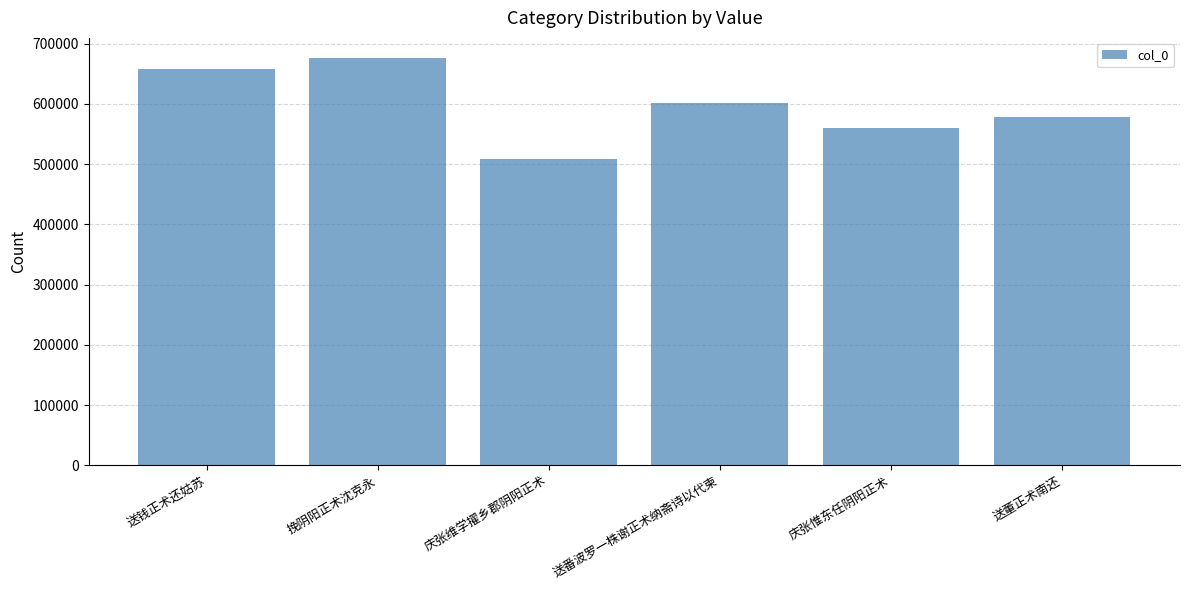

What is the sum of the values at 送钱正术还姑苏 and 庆张惟东任阴阳正术?

1219036